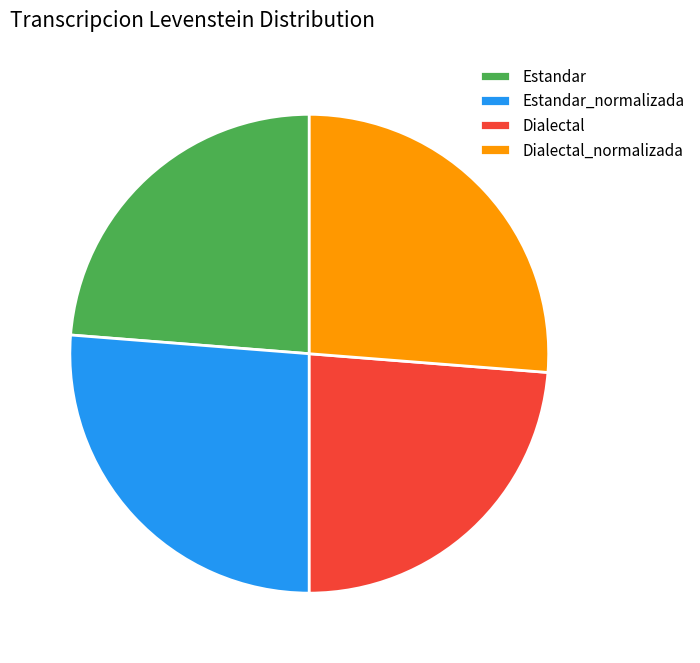

How many segments does this pie chart have?

4